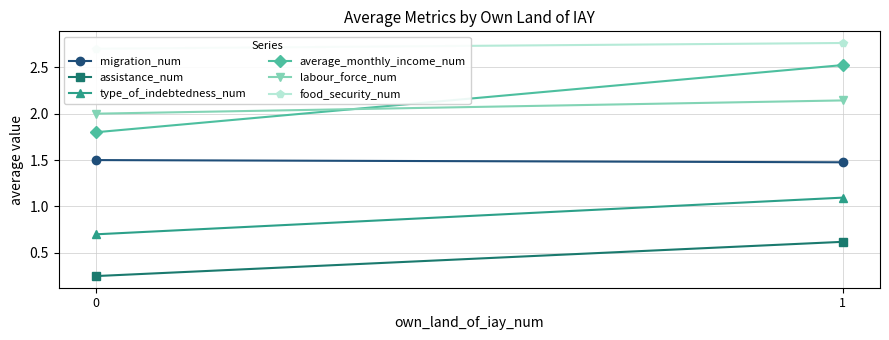

How many lines are shown in the chart?

6